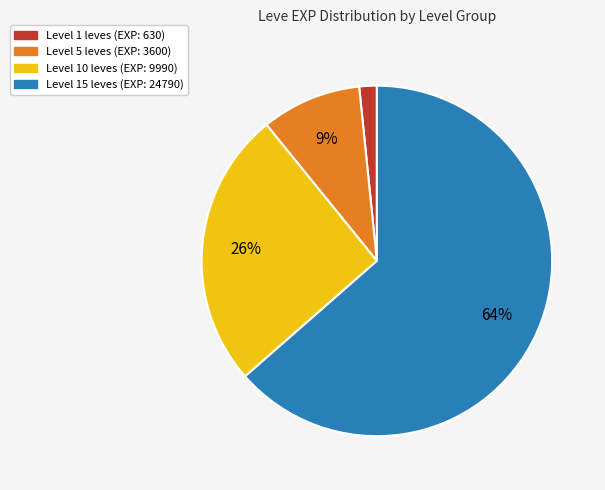

Does any single category account for the majority?

Yes